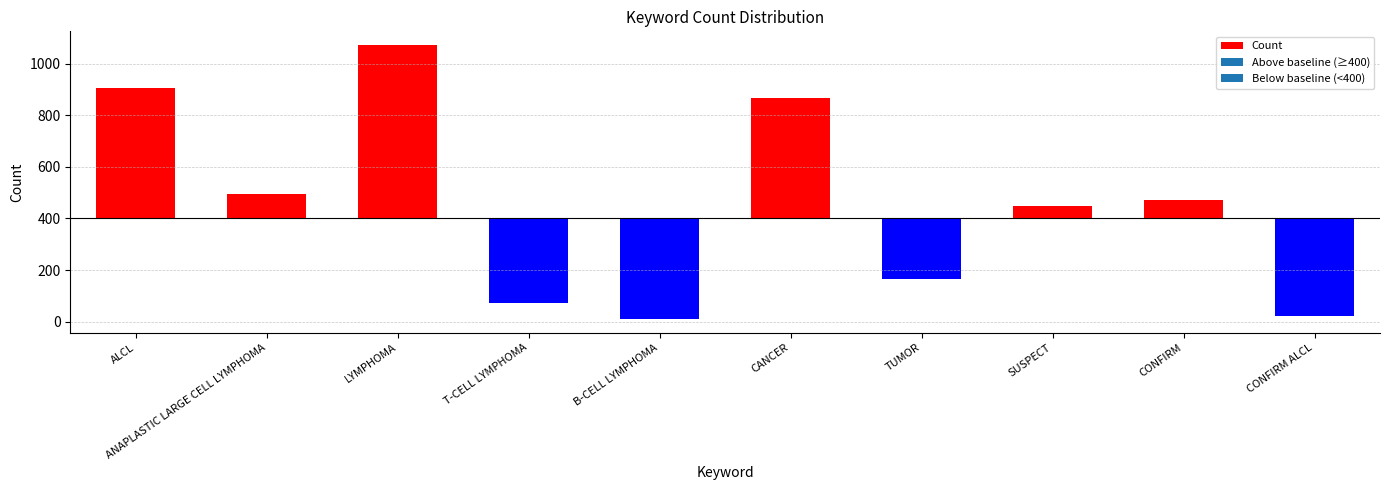

What is the change in value from T-CELL LYMPHOMA to CONFIRM?

+396